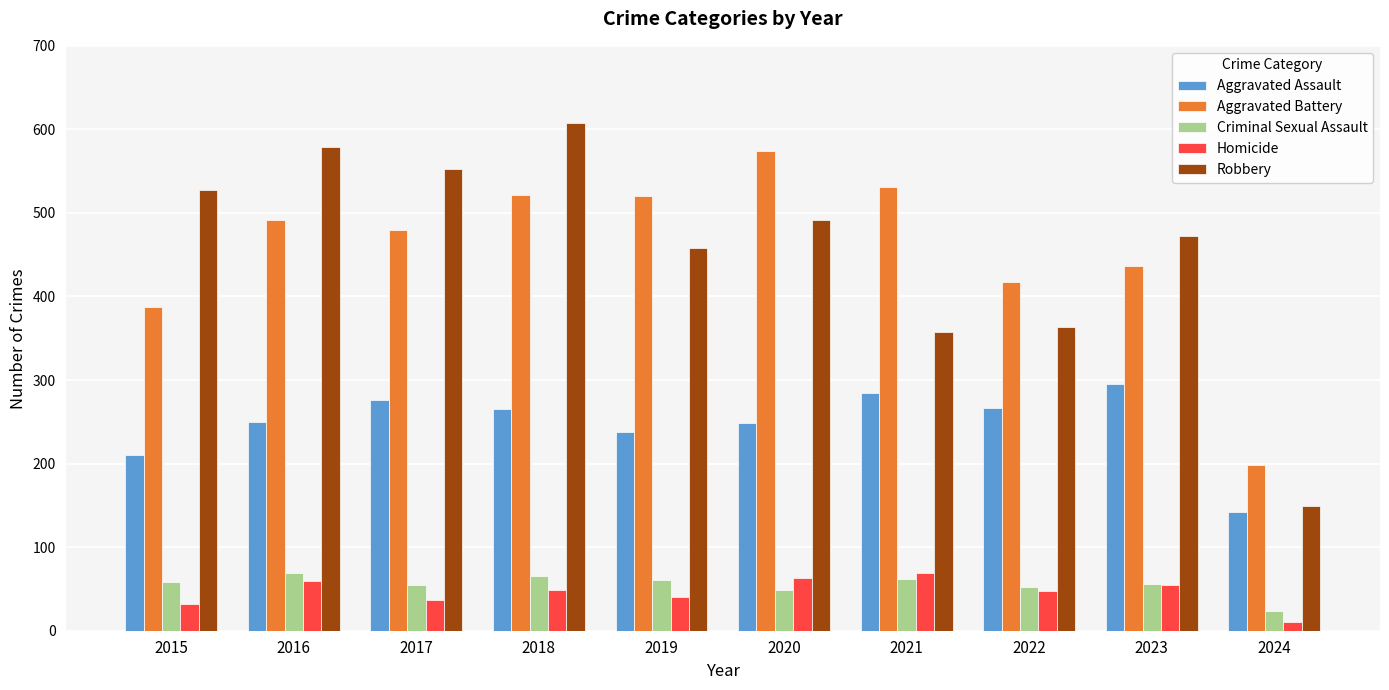

Between 2018 and 2019, which series saw the biggest shift?

Robbery